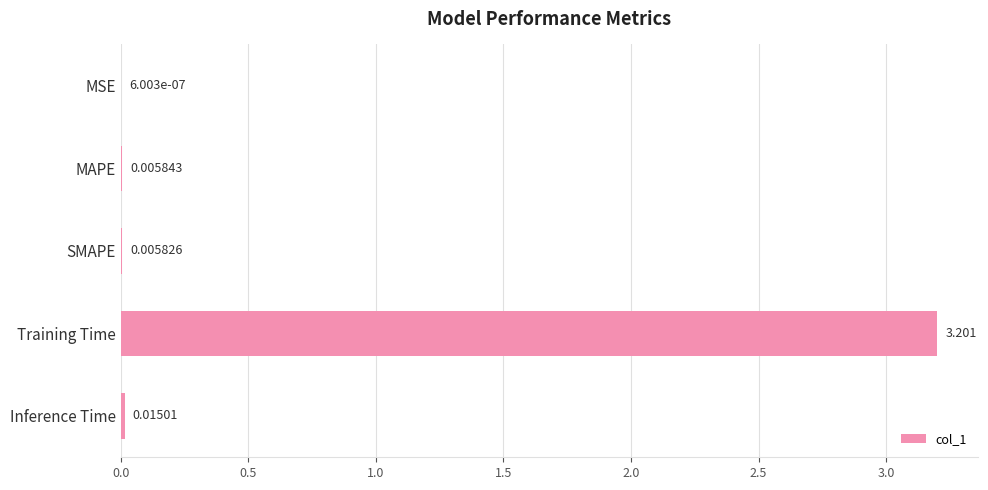

Where is the data nearest to the value 1?

Inference Time